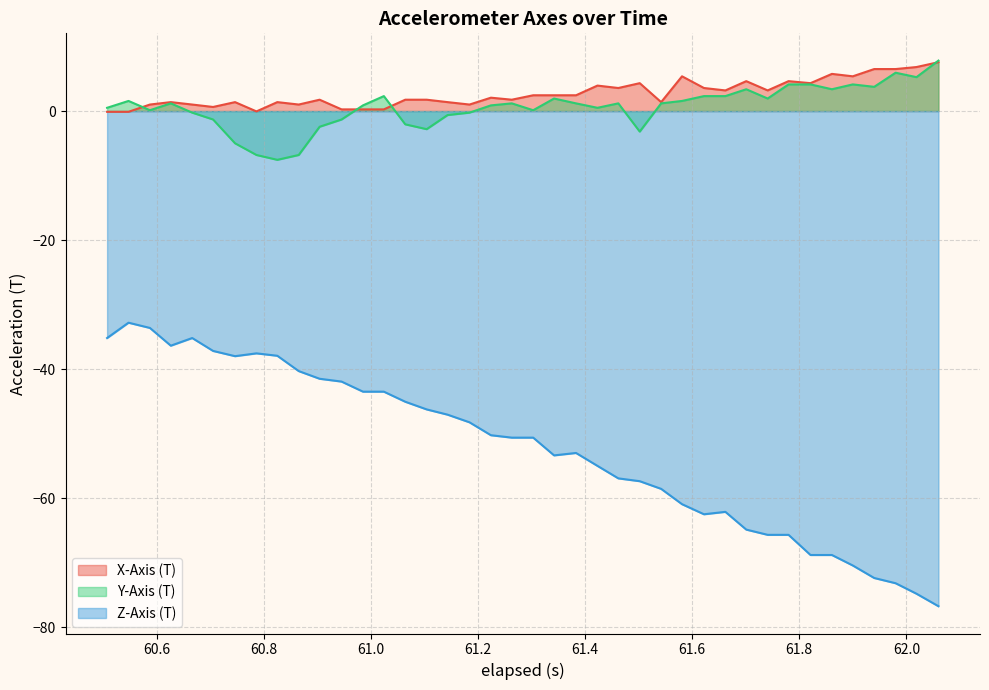

Which series has the largest range (max minus min)?

Z-Axis (T)